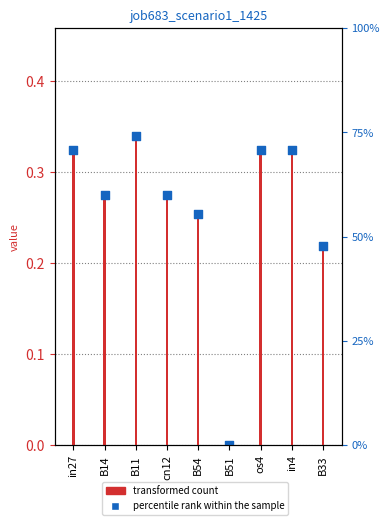

At which category is the sum across all series the highest?

B11